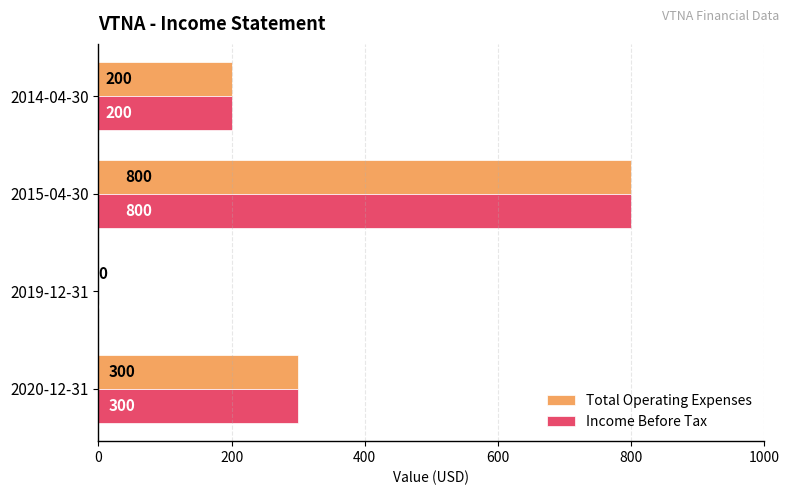

What is the highest value of the Total Operating Expenses series?

800